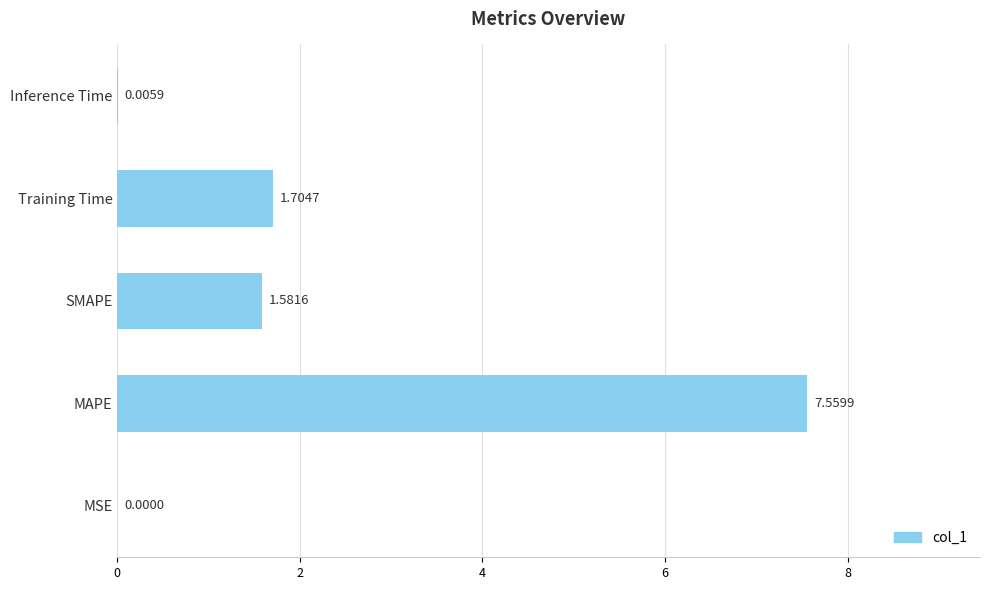

Which label corresponds to the largest value in the chart?

MAPE